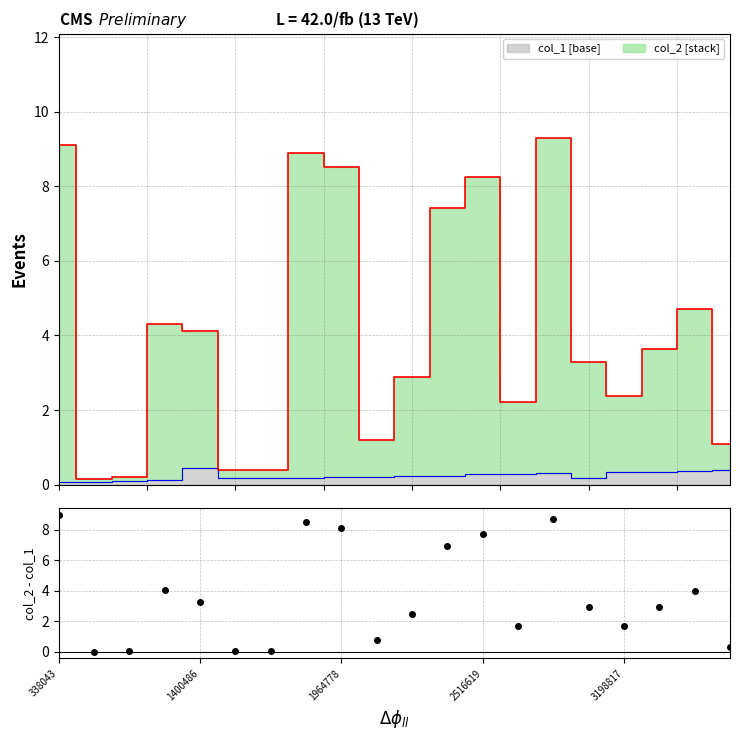

How many lines are shown in the chart?

2